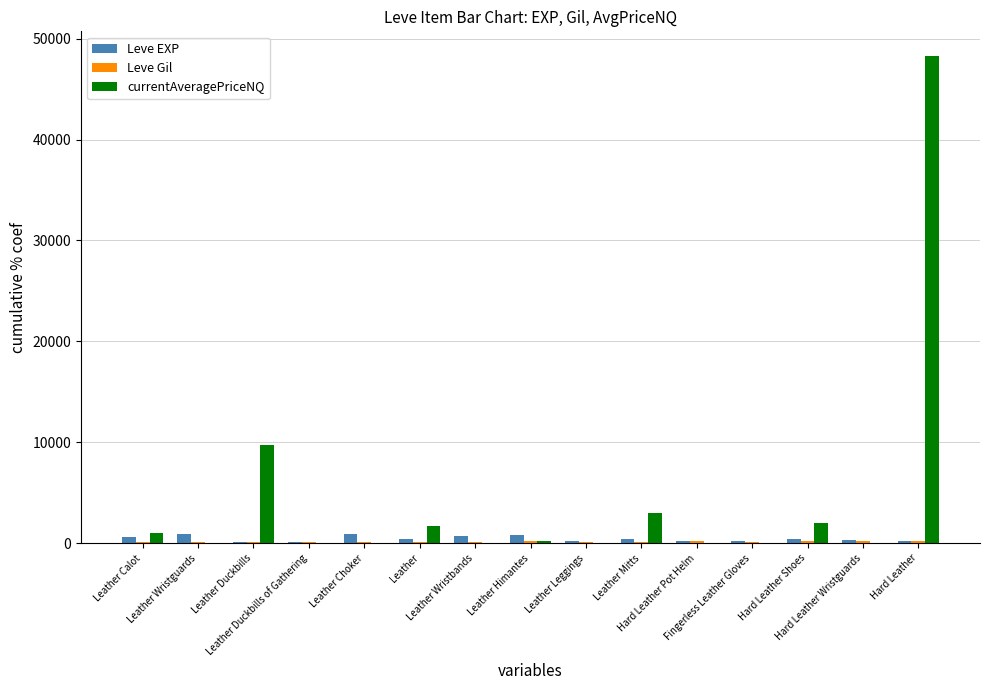

What is the sum of all Leve EXP values?

6680